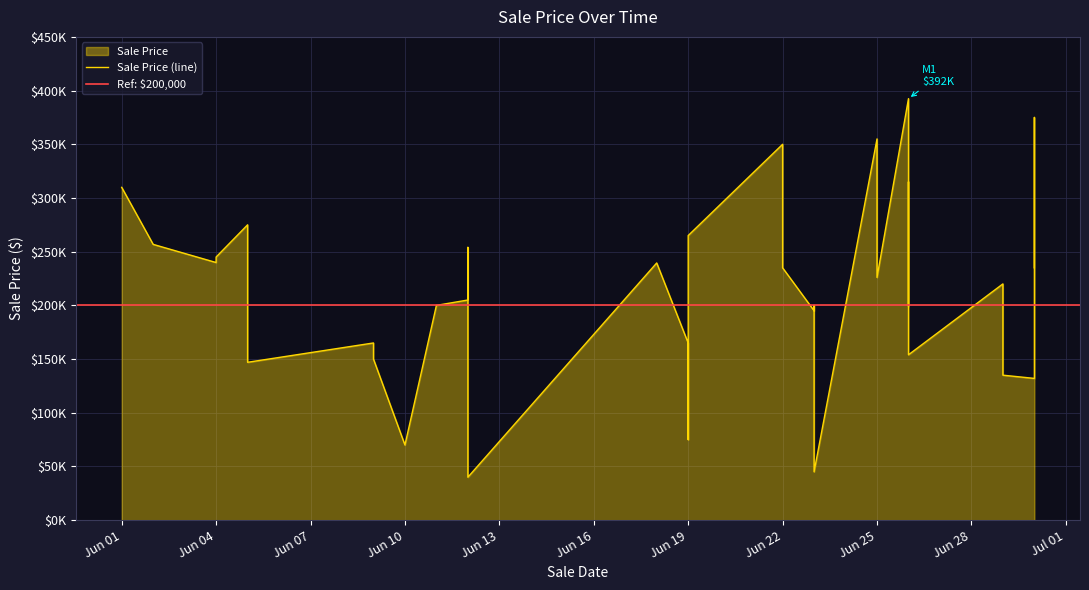

How many data points are above 220000?

19